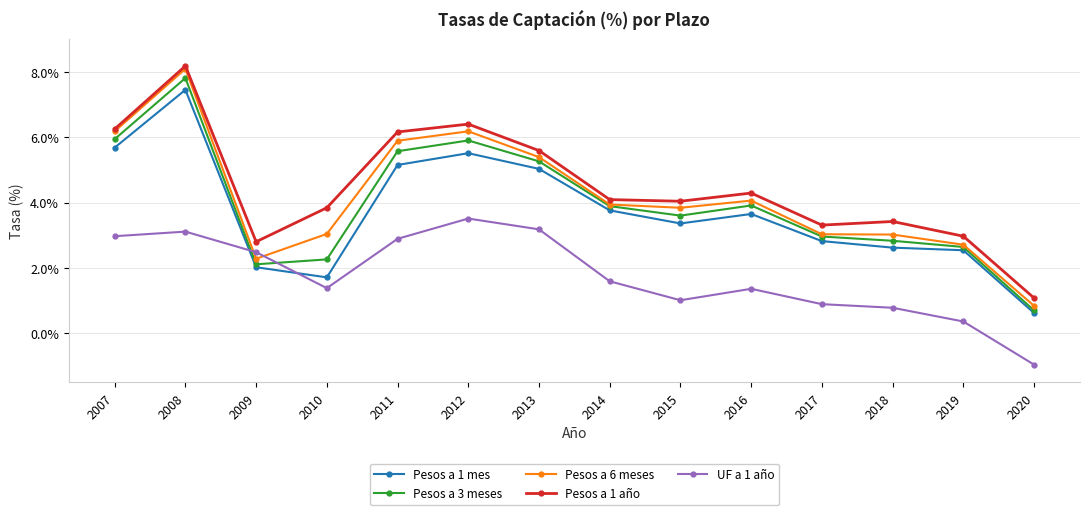

Where is the first local maximum for Pesos a 6 meses?

2008